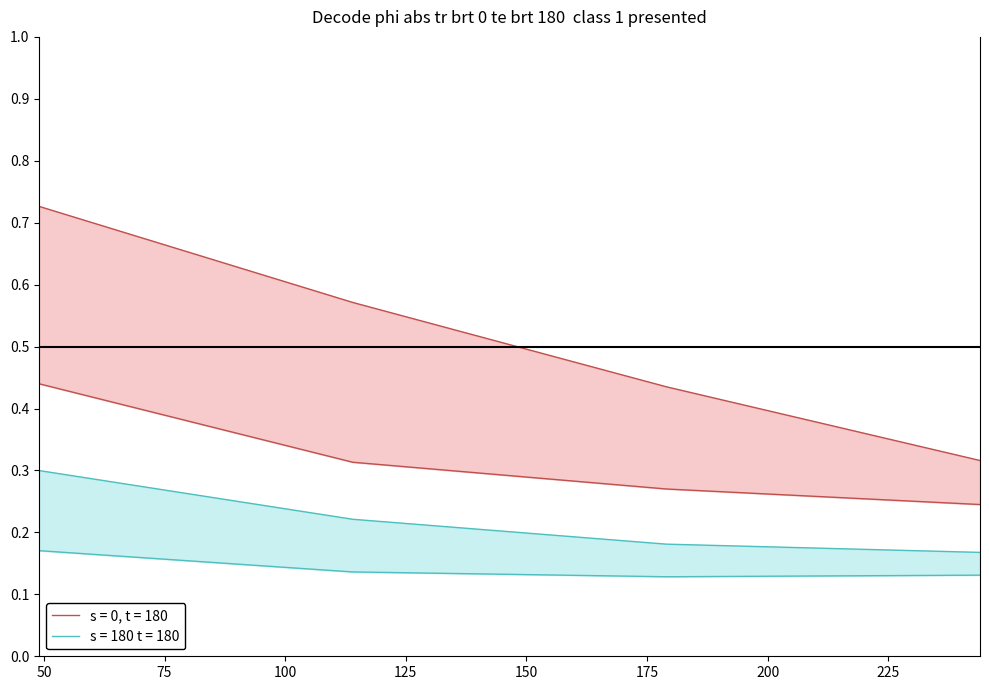

What is the total value across all series at 100?

0.9